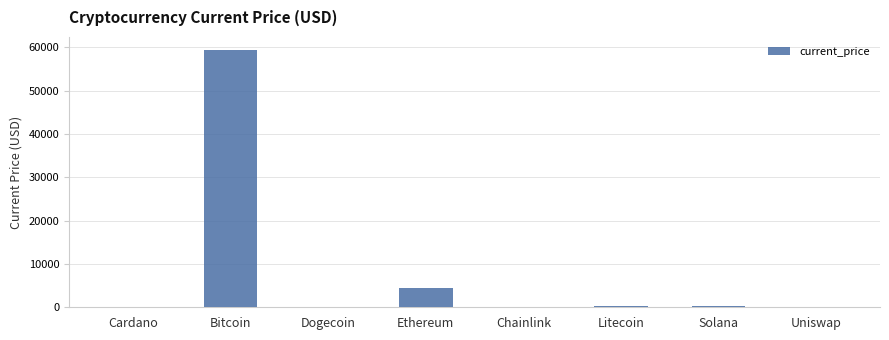

Between Uniswap and Ethereum, which is larger?

Ethereum